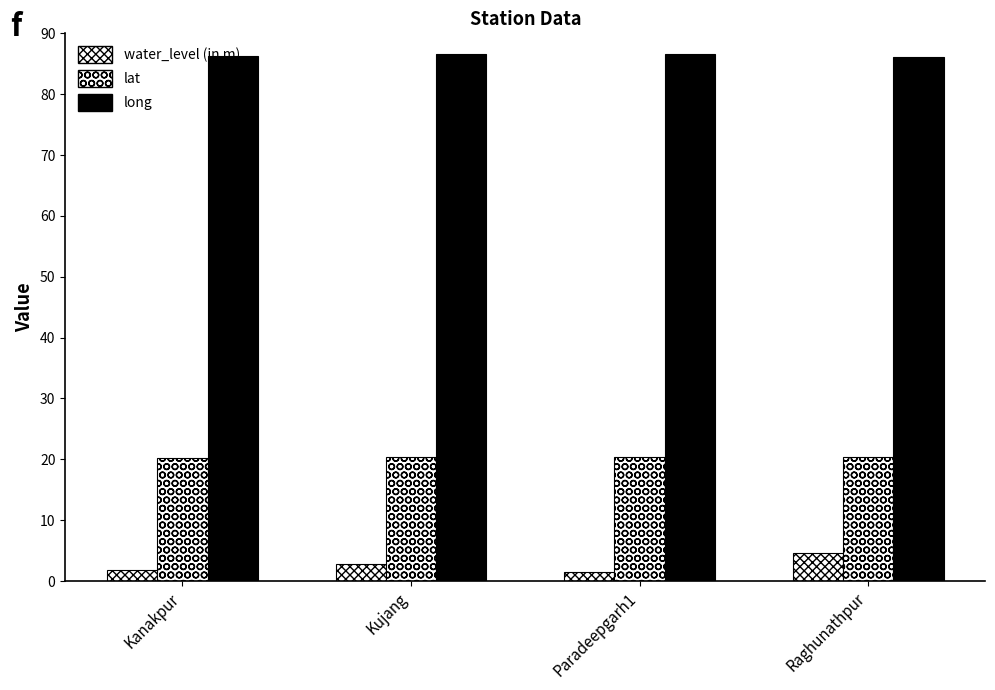

Count the lat values in the range 20 to 21.

4